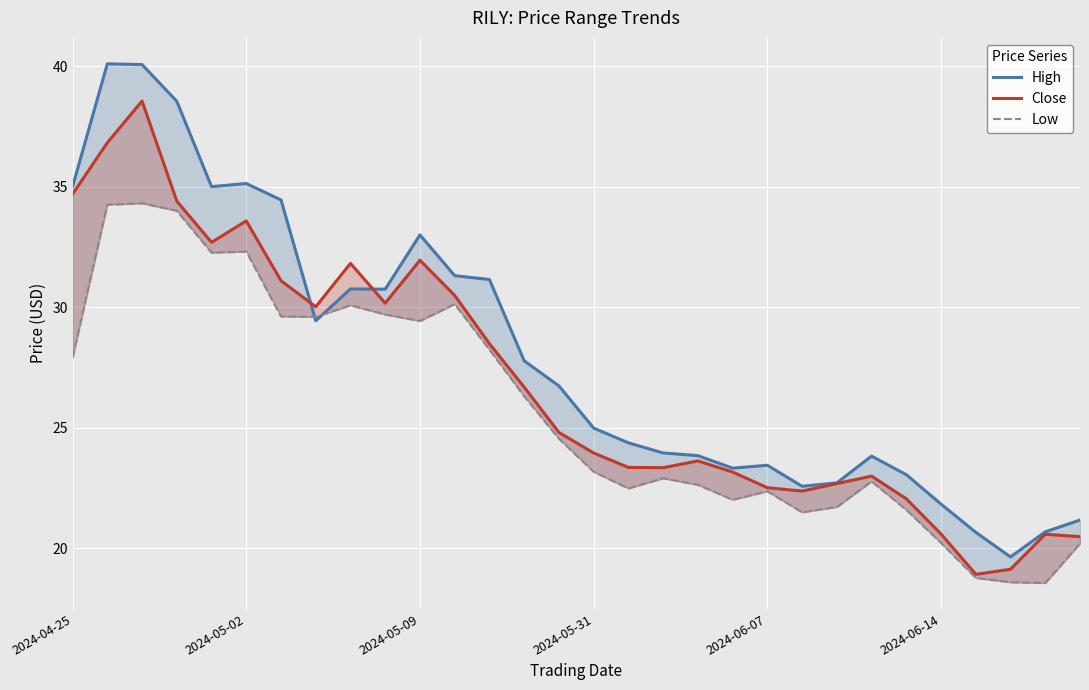

How many lines are shown in the chart?

3